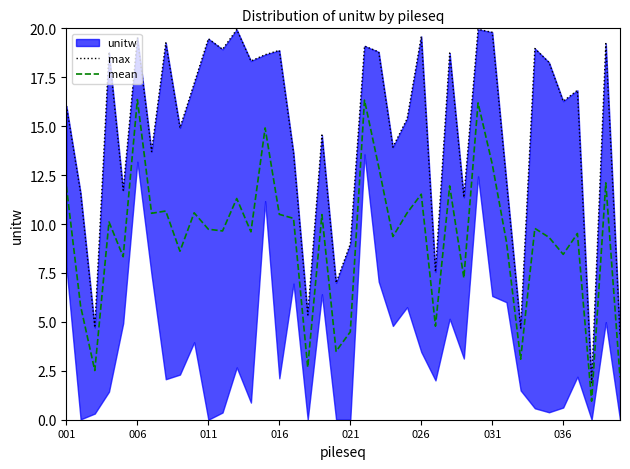

Is it true that mean equals 1.3 at 39?

False